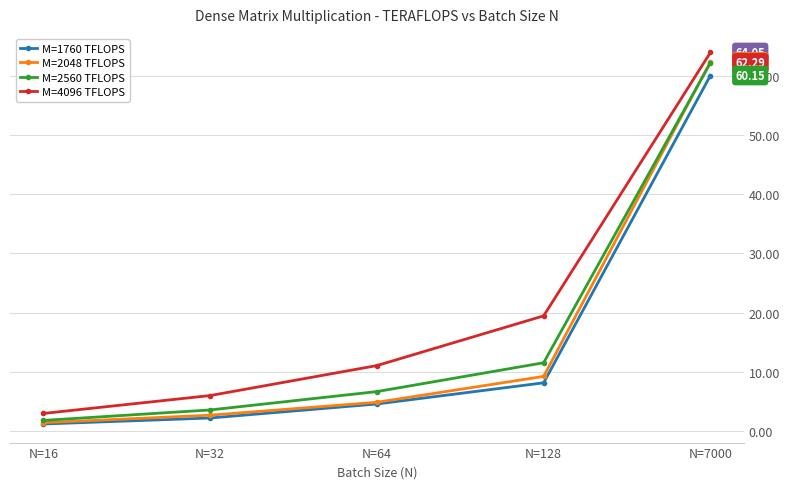

Reading left to right, extract all data points from this chart.

M=1760 TFLOPS: N=16=1.1	N=32=2.1	N=64=4.5	N=128=8.1	N=7000=60.1
M=2048 TFLOPS: N=16=1.3	N=32=2.6	N=64=4.8	N=128=9.2	N=7000=62.5
M=2560 TFLOPS: N=16=1.7	N=32=3.5	N=64=6.6	N=128=11.5	N=7000=62.3
M=4096 TFLOPS: N=16=2.9	N=32=5.9	N=64=11.0	N=128=19.4	N=7000=64.1